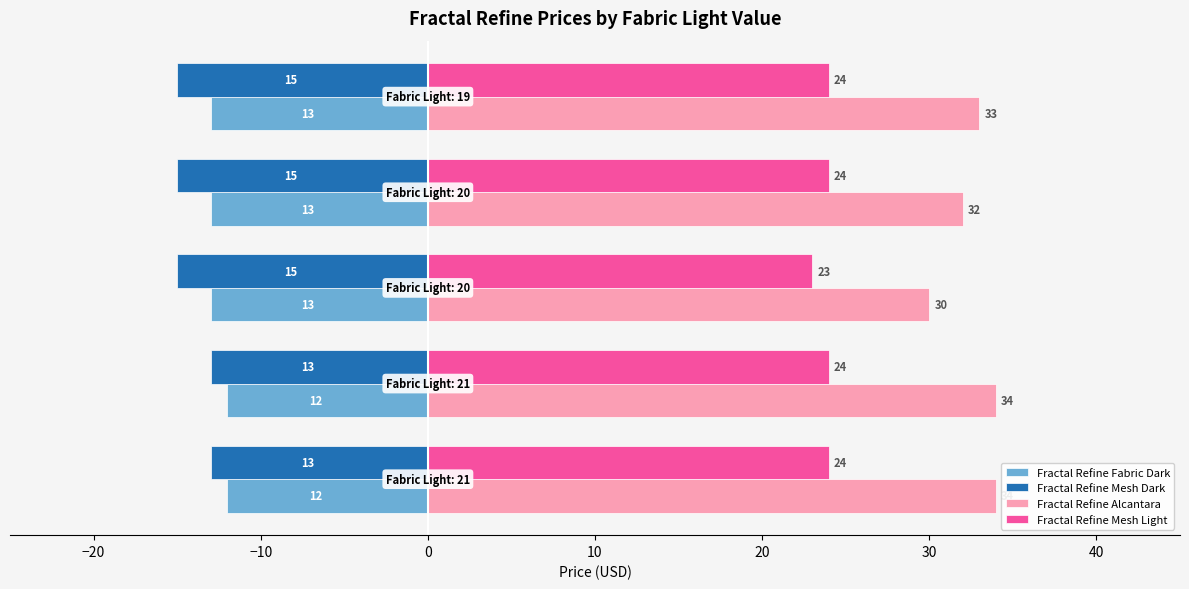

What is the average value of the Fractal Refine Mesh Light series?

24